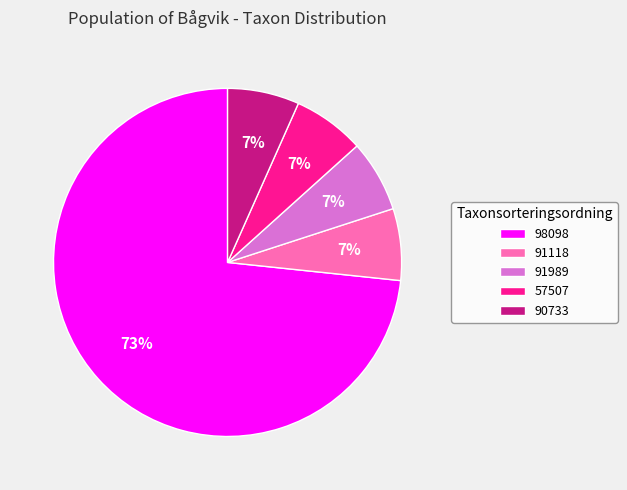

To the nearest percent, what is the average slice percentage?

20%